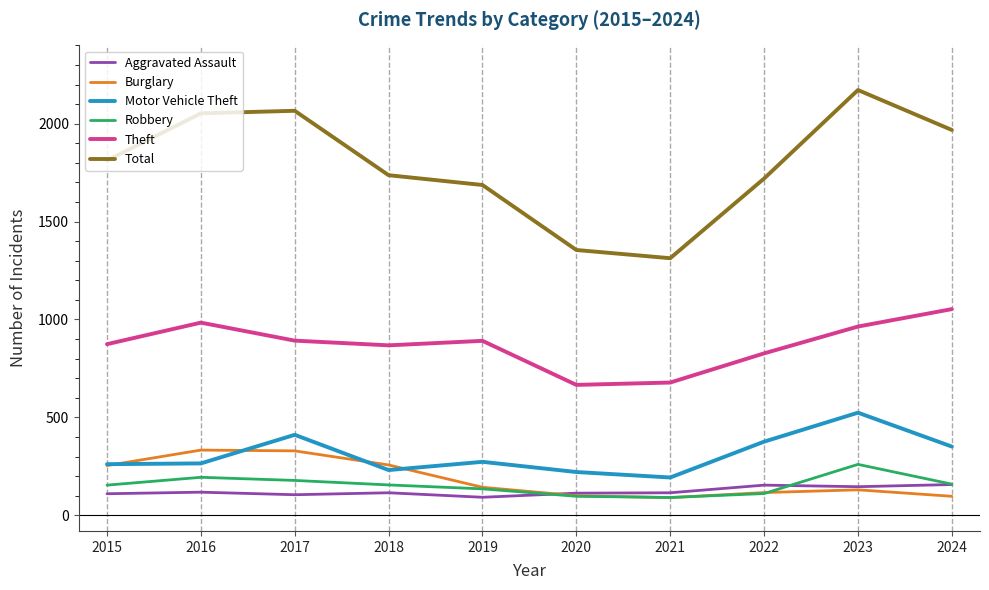

What is the minimum value shown in the chart?

90